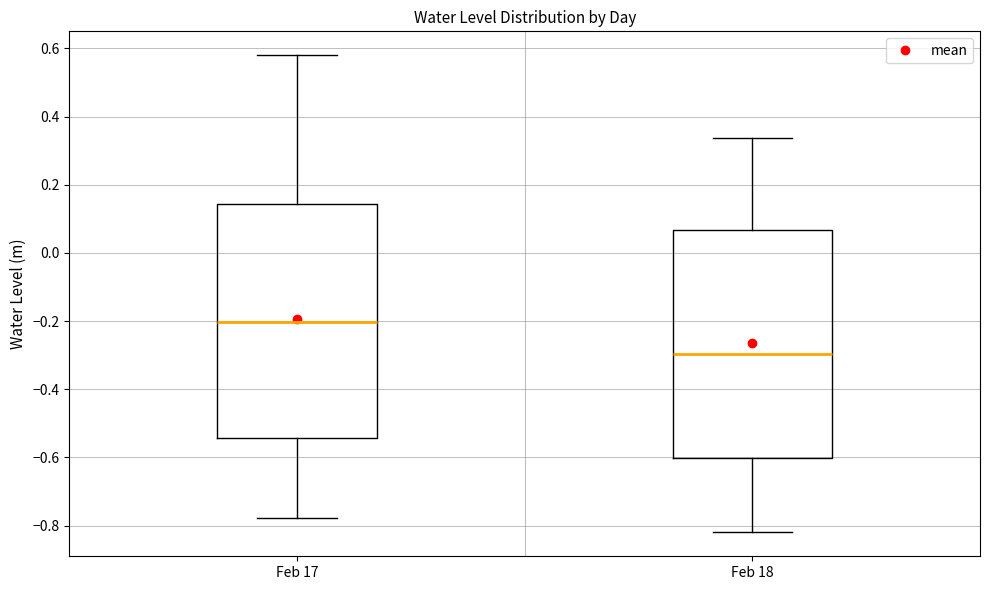

Reading left to right, transcribe this box plot: for each box, give where its median line is, the range the box spans, and where its two whiskers end, as read against the y-axis. The values are not printed on the chart, so give them approximately, as read against the axis.

Feb 17: median -0.20, box -0.54 to 0.14, whiskers -0.78 to 0.58
Feb 18: median -0.30, box -0.60 to 0.06, whiskers -0.82 to 0.34